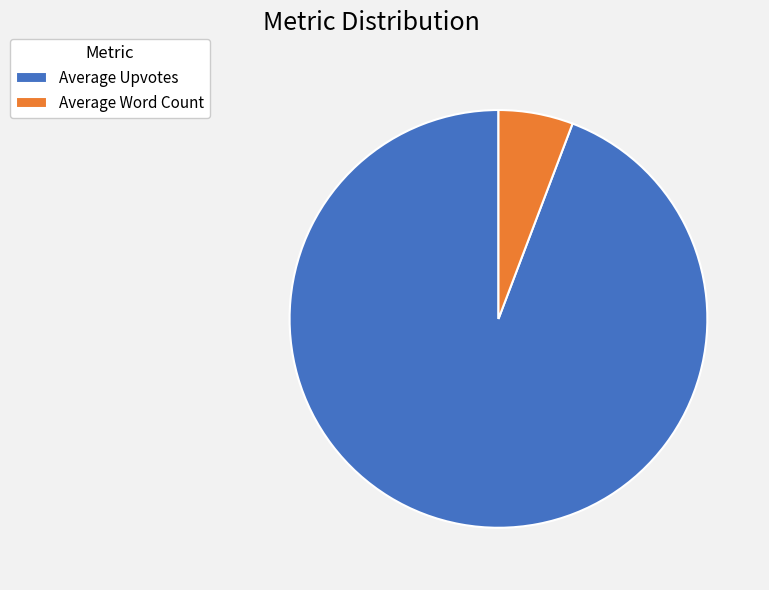

Does Average Word Count account for over 50% of the chart?

No